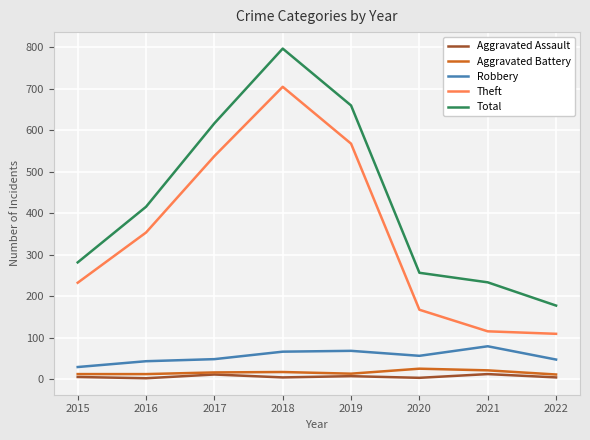

True or false: Total and Aggravated Battery intersect in this chart.

False